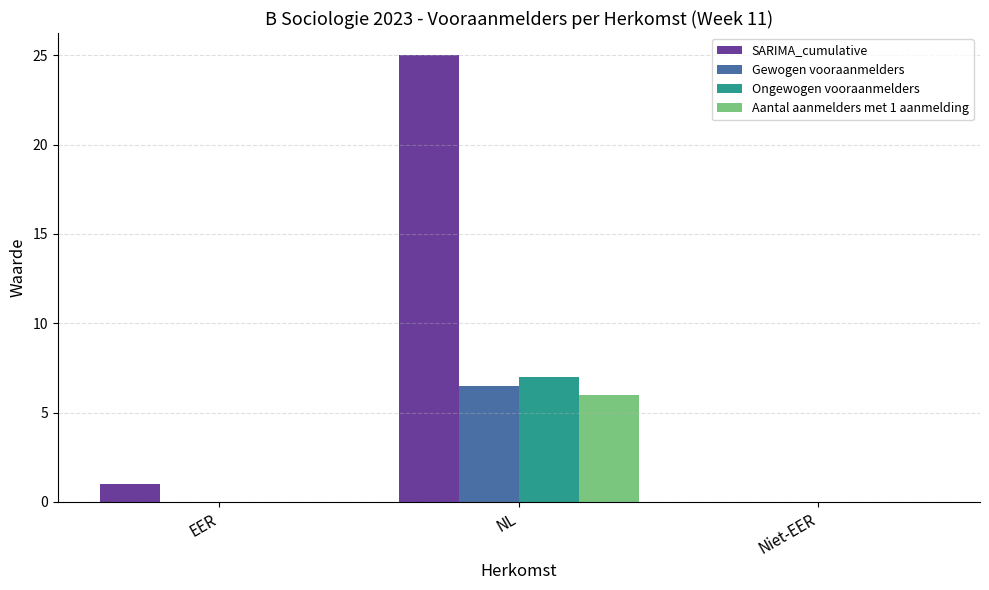

At which category is the sum across all series the highest?

NL